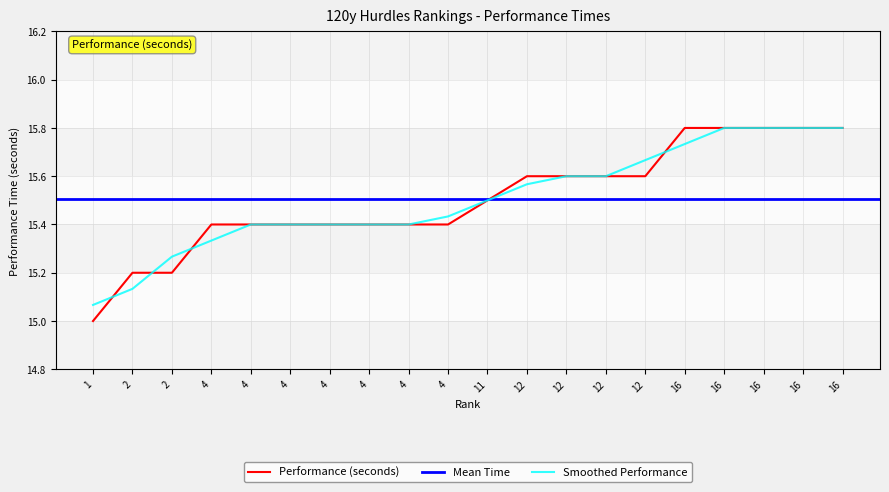

Approximately how many times larger is the value at 4 compared to 16?

1.0